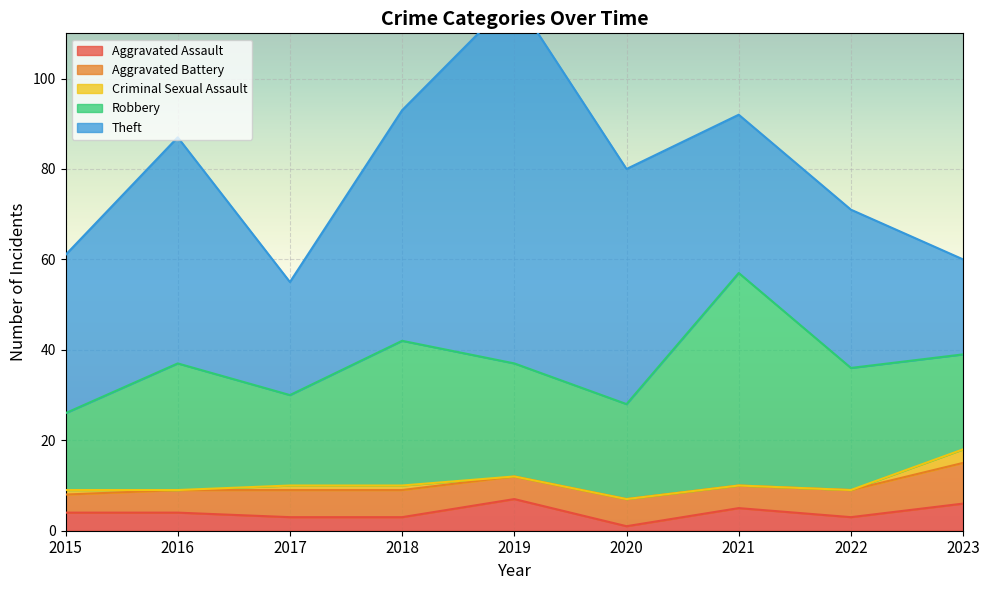

How many values in the Theft series exceed 35?

4